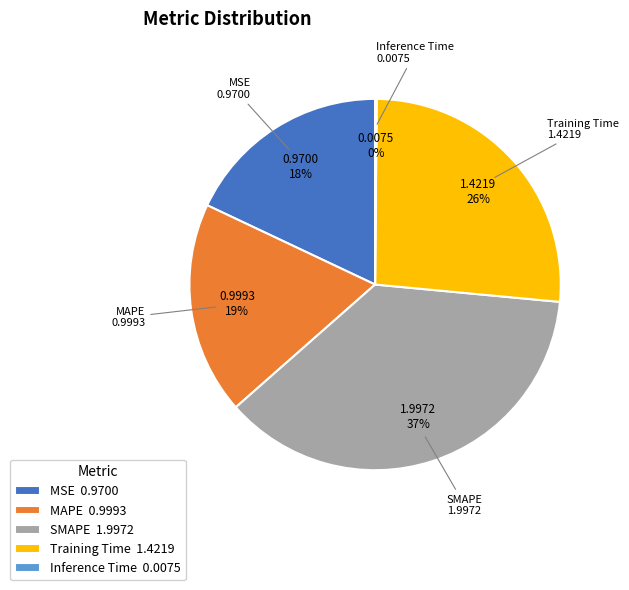

To the nearest percent, what is the combined percentage of SMAPE and MSE?

55%